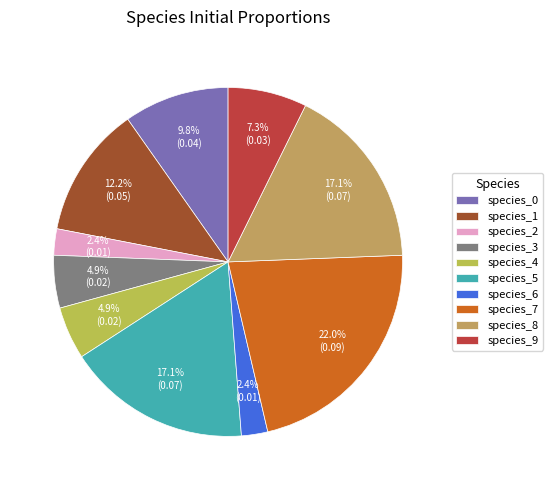

Is species_7 the majority of the pie?

No